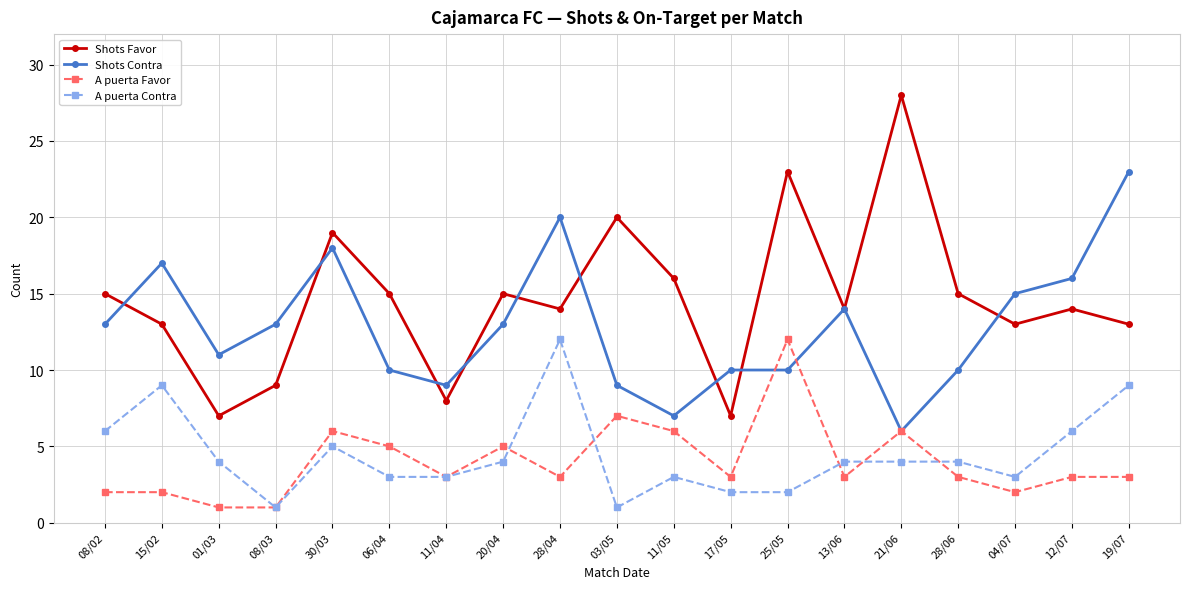

True or false: A puerta Favor and Shots Favor cross at least once.

False